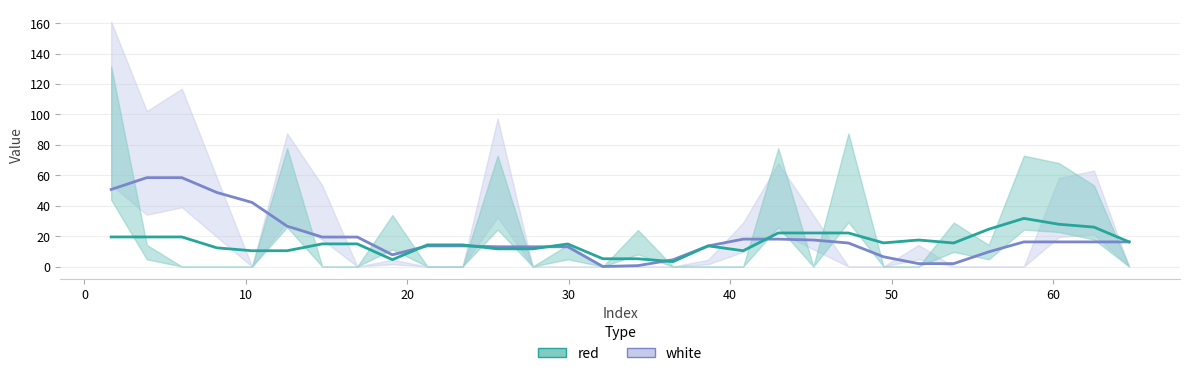

Where does the white series first go above 2?

1.654